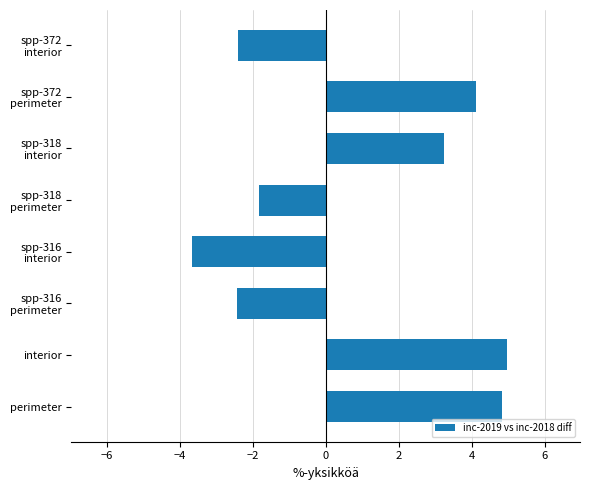

What is the sum of all values?

6.8